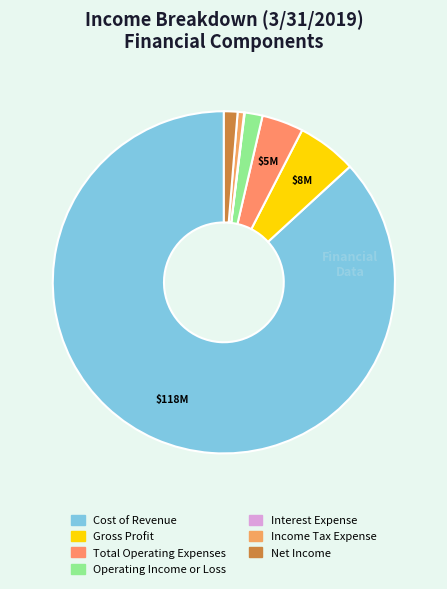

Is it true that Interest Expense is 8% of the pie?

False